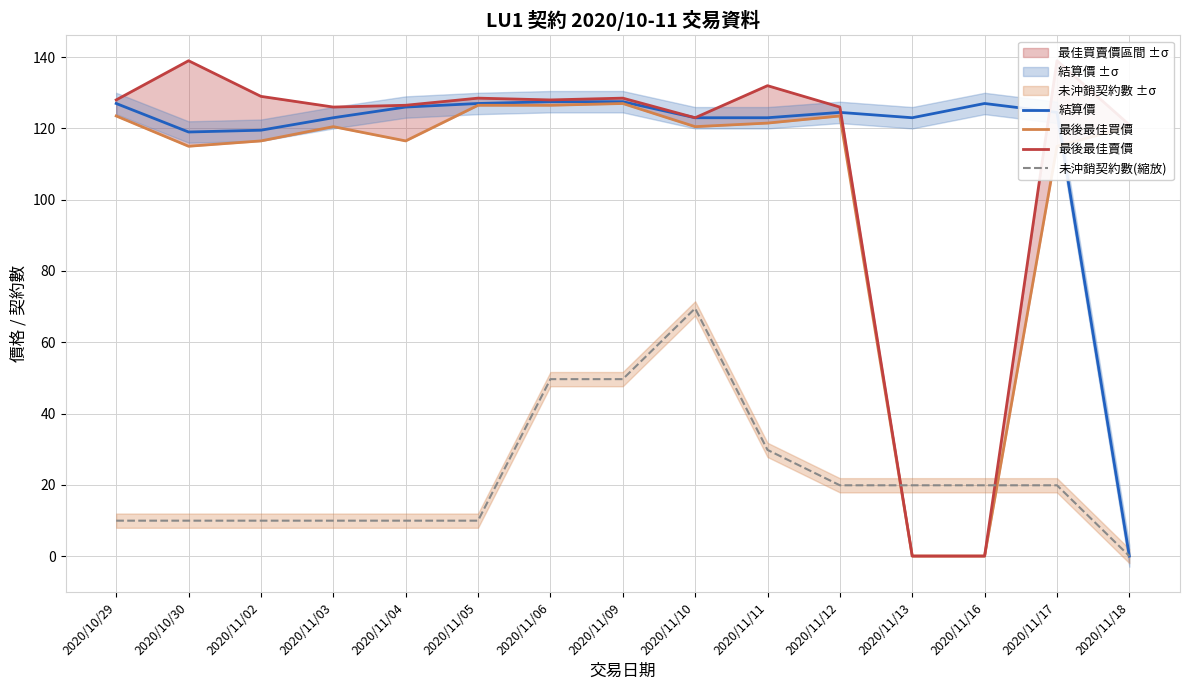

Reading right to left, list all the values displayed in this chart.

結算價: 2020/11/18=0.0	2020/11/17=124.5	2020/11/16=127.0	2020/11/13=123.0	2020/11/12=124.5	2020/11/11=123.0	2020/11/10=123.0	2020/11/09=127.5	2020/11/06=127.5	2020/11/05=127.0	2020/11/04=126.0	2020/11/03=123.0	2020/11/02=119.5	2020/10/30=119.0	2020/10/29=127.0
最後最佳買價: 2020/11/18=120.5	2020/11/17=115.0	2020/11/16=0.0	2020/11/13=0.0	2020/11/12=123.5	2020/11/11=121.5	2020/11/10=120.5	2020/11/09=127.0	2020/11/06=126.5	2020/11/05=126.5	2020/11/04=116.5	2020/11/03=120.5	2020/11/02=116.5	2020/10/30=115.0	2020/10/29=123.5
最後最佳賣價: 2020/11/18=121.0	2020/11/17=139.0	2020/11/16=0.0	2020/11/13=0.0	2020/11/12=126.0	2020/11/11=132.0	2020/11/10=123.0	2020/11/09=128.5	2020/11/06=128.0	2020/11/05=128.5	2020/11/04=126.5	2020/11/03=126.0	2020/11/02=129.0	2020/10/30=139.0	2020/10/29=128.0
未沖銷契約數(縮放): 2020/11/18=0.0	2020/11/17=19.9	2020/11/16=19.9	2020/11/13=19.9	2020/11/12=19.9	2020/11/11=29.8	2020/11/10=69.5	2020/11/09=49.6	2020/11/06=49.6	2020/11/05=9.9	2020/11/04=9.9	2020/11/03=9.9	2020/11/02=9.9	2020/10/30=9.9	2020/10/29=9.9